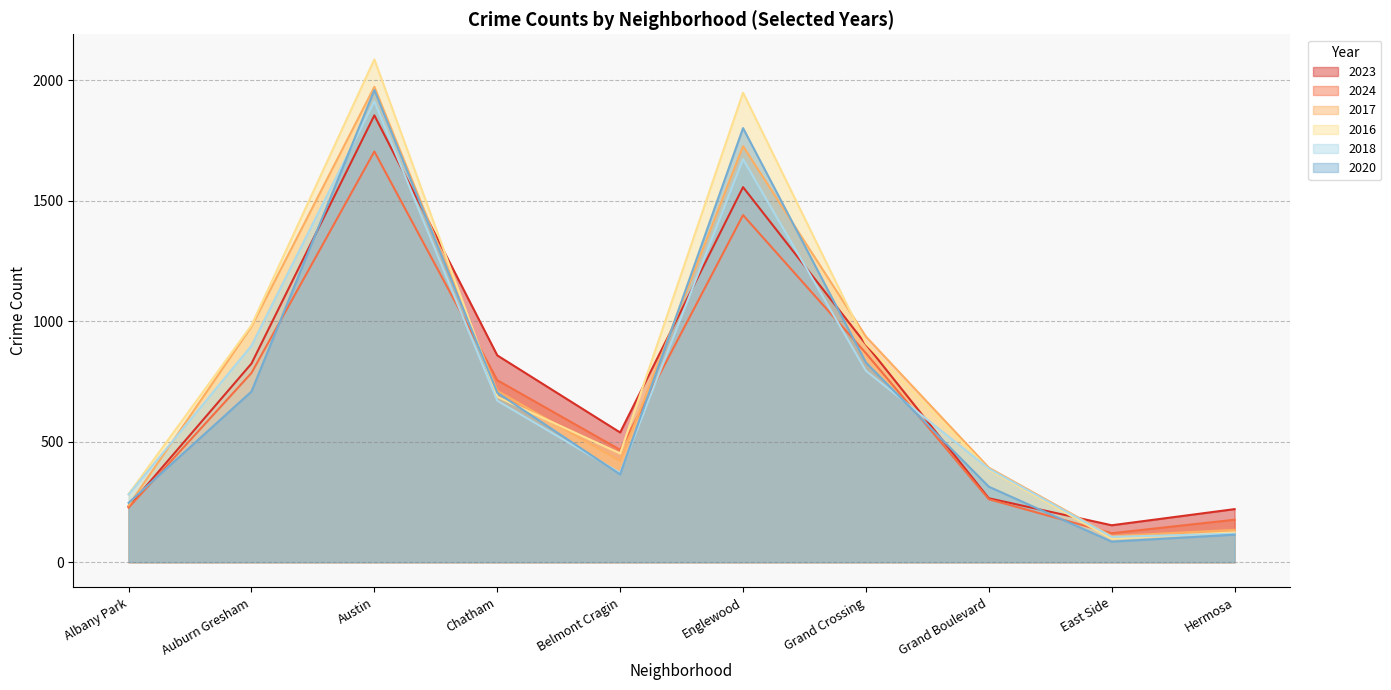

Reading right to left, list all the values displayed in this chart.

2023: 220	153	265	904	1556	538	858	1854	824	231
2024: 176	120	261	867	1440	466	755	1704	785	226
2017: 134	108	392	936	1726	420	711	1972	978	235
2016: 124	97	384	908	1948	451	686	2086	983	282
2018: 118	105	388	794	1672	370	670	1912	898	281
2020: 114	85	313	828	1801	364	703	1959	708	246